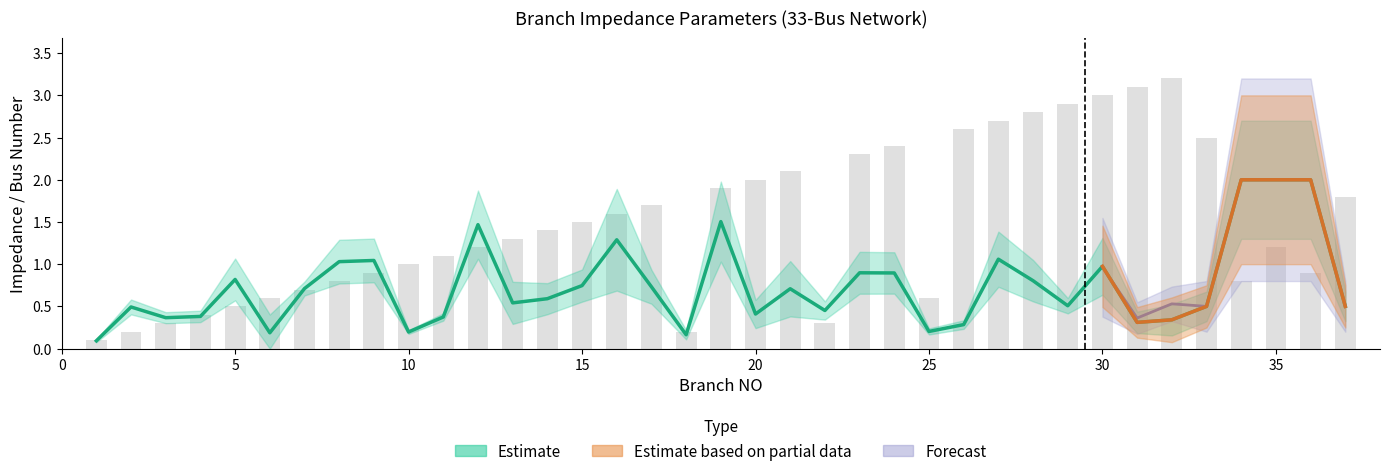

What is the approximate value of FROMBUS at 1?

0.1